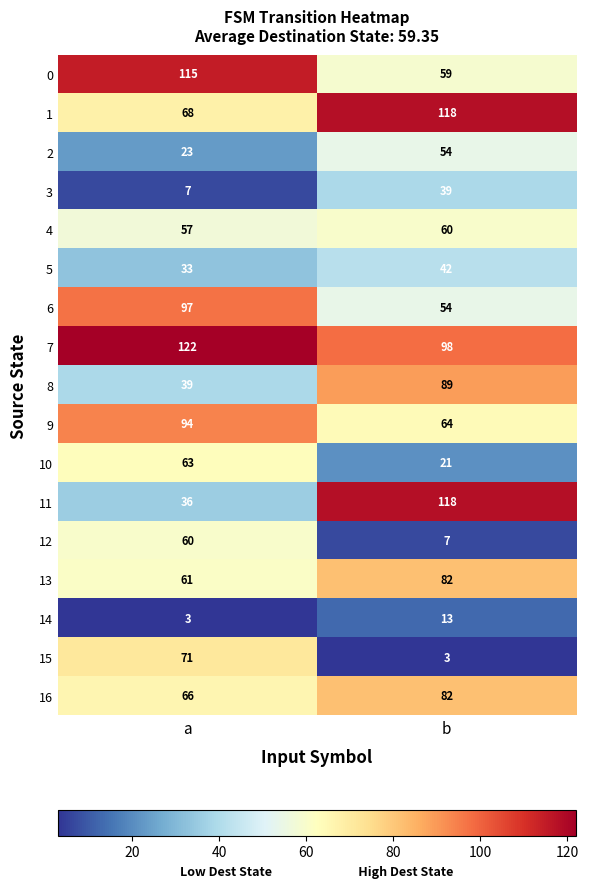

Rank the categories by 6 value from highest to lowest.

a, b